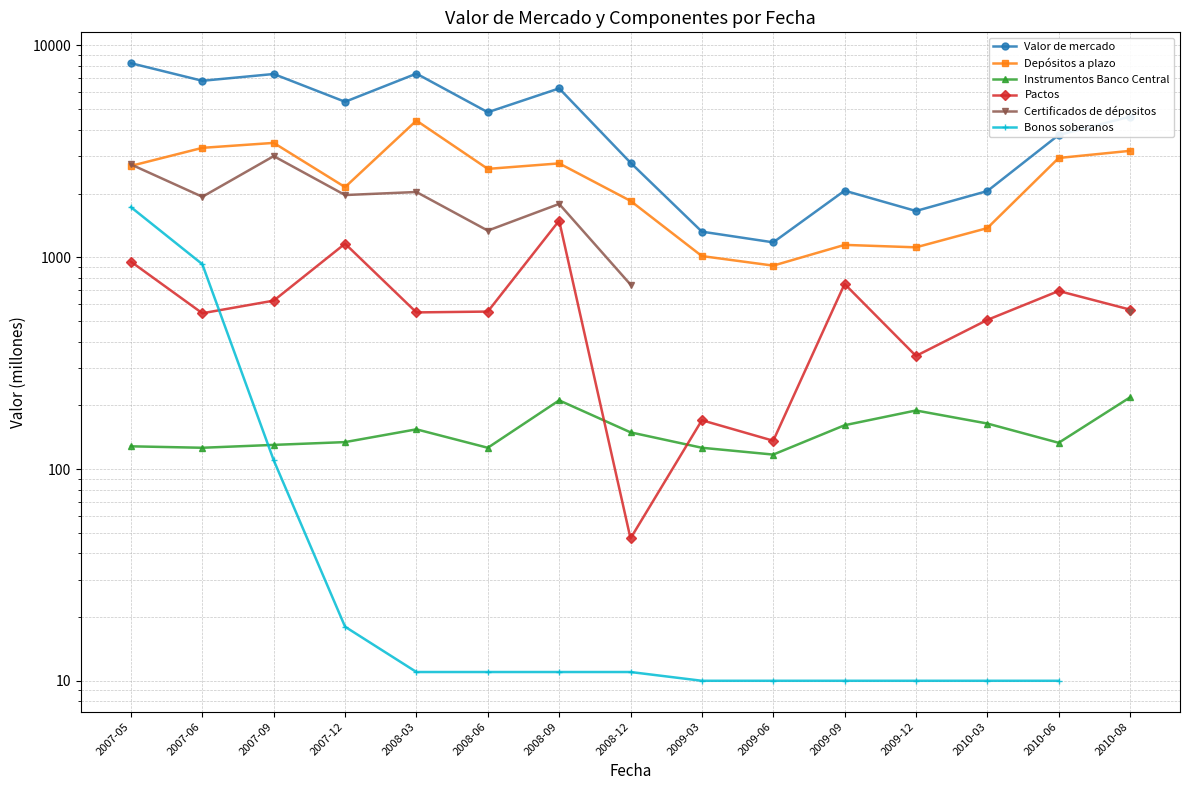

Does the chart display data point markers on the line(s)?

Yes